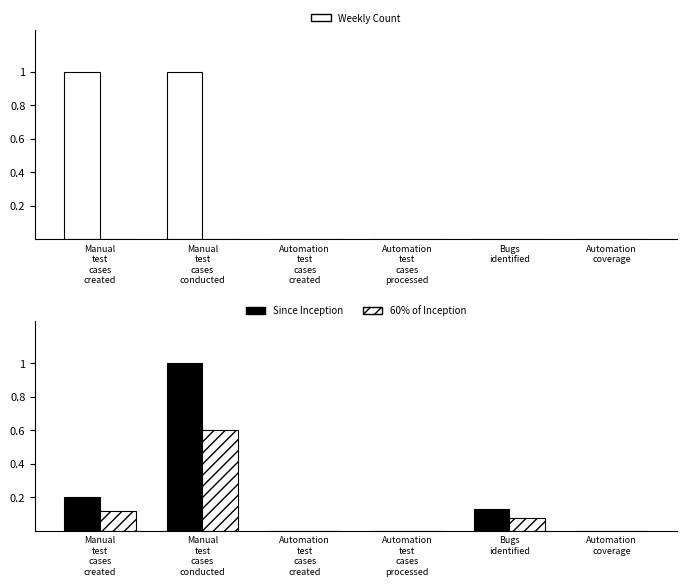

Which category has the highest value in the 60% of Inception series?

Manual
test
cases
conducted